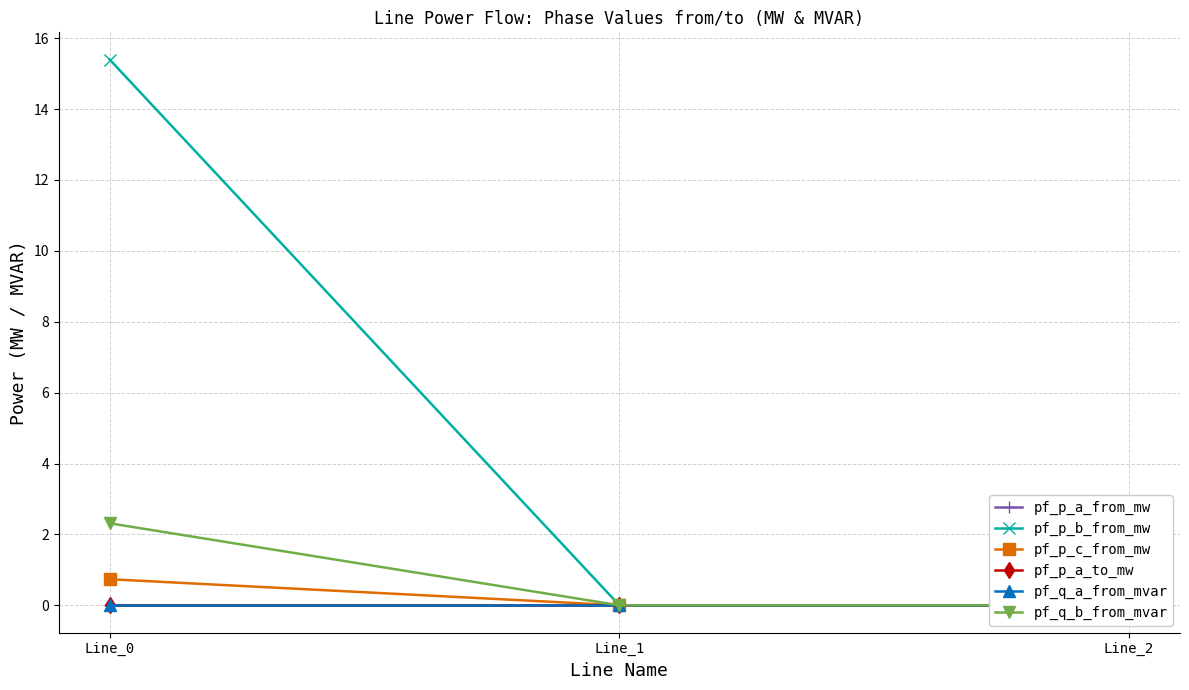

True or false: pf_p_b_from_mw has a value of 20.7 at Line_0.

False